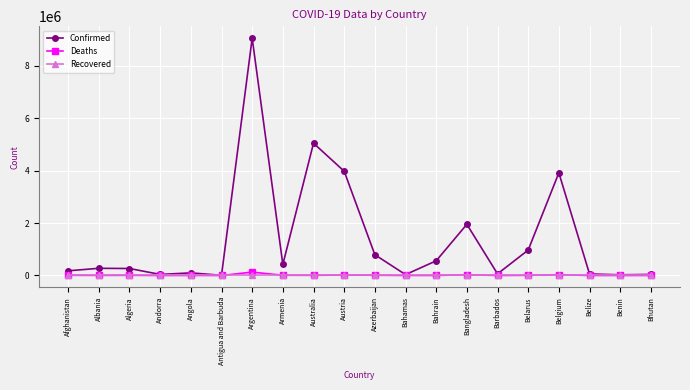

What is the greatest value displayed?

9052083